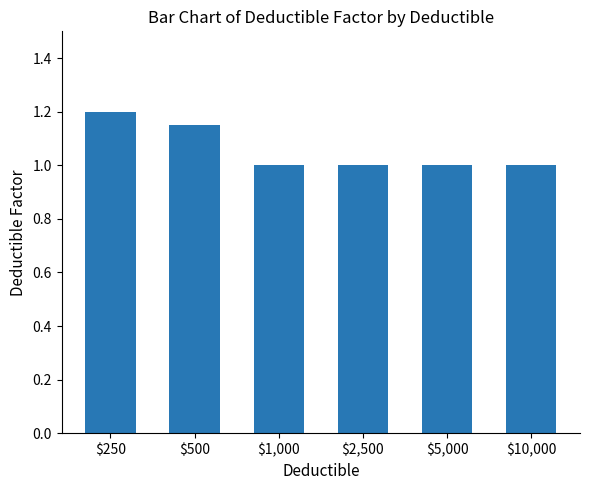

What is the label of the 4th bar from the left?

$2,500